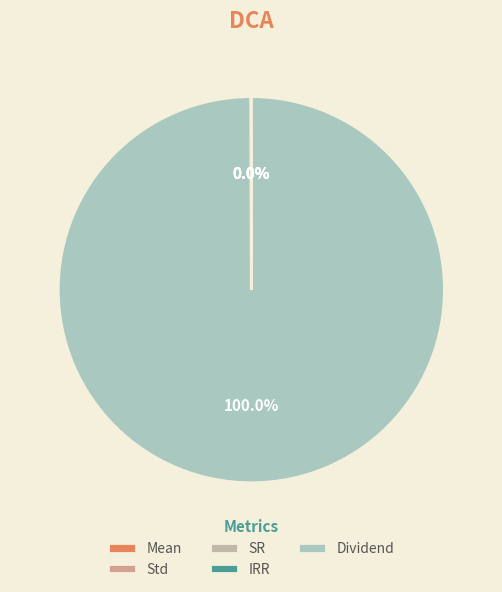

To the nearest percent, what is the combined percentage of Mean and Dividend?

100%